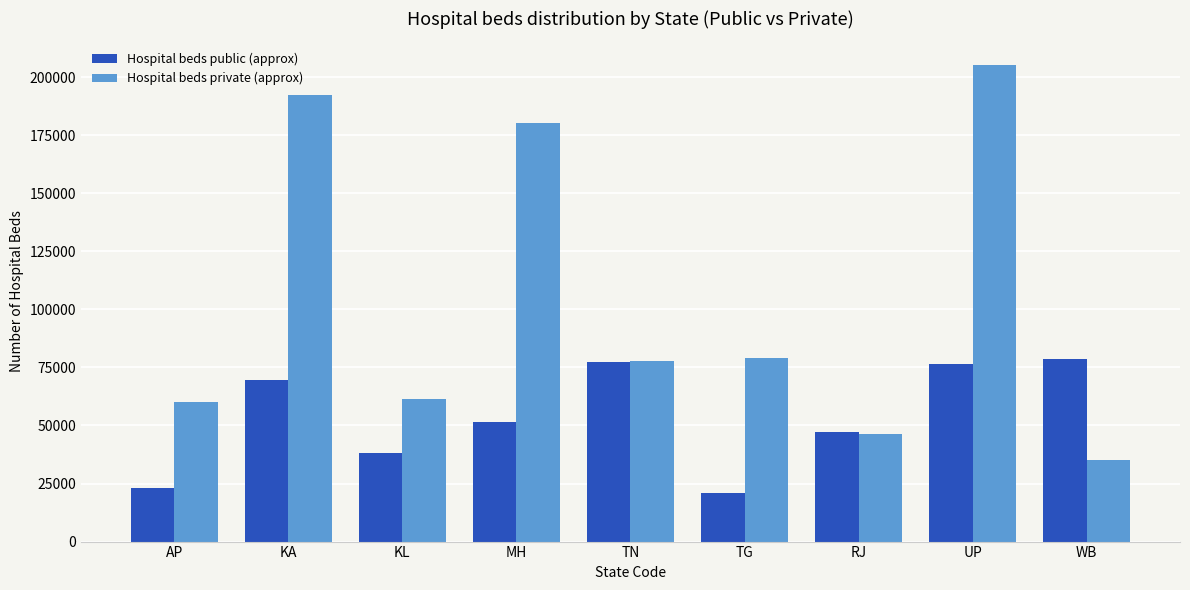

What is the spread (max minus min) of values at AP?

36954